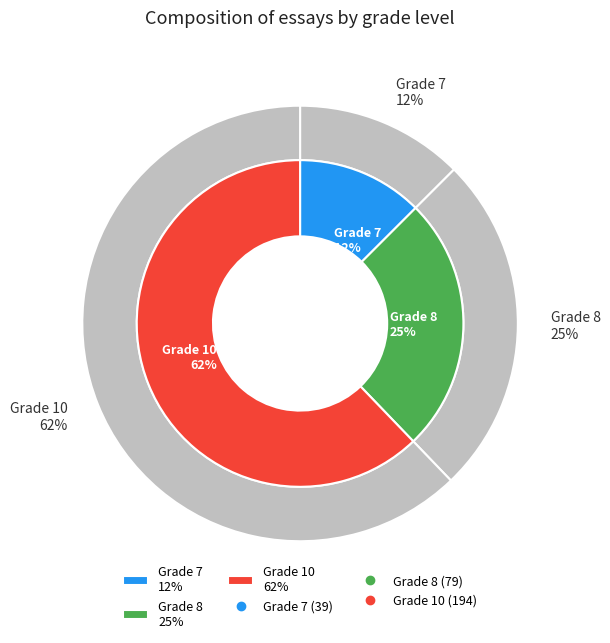

What percentage is the 8 slice, to the nearest percent?

25%